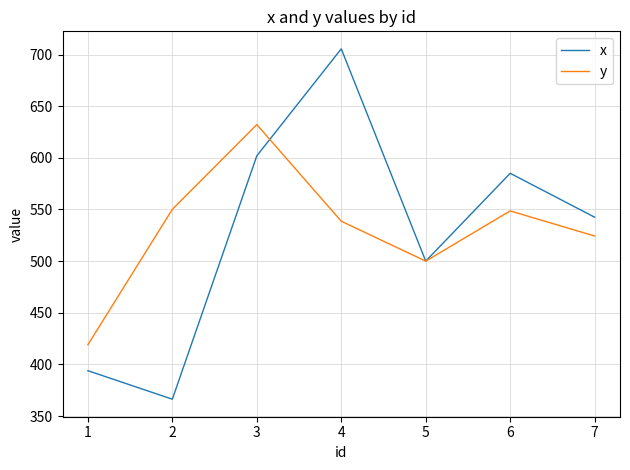

After their last crossing, which series has the higher values: x or y?

x